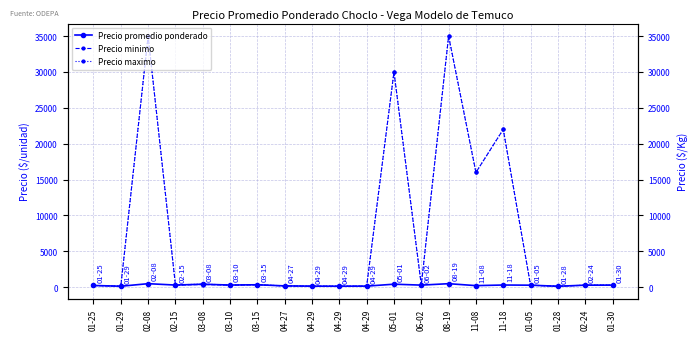

What is the lowest value of the Precio minimo series?

140